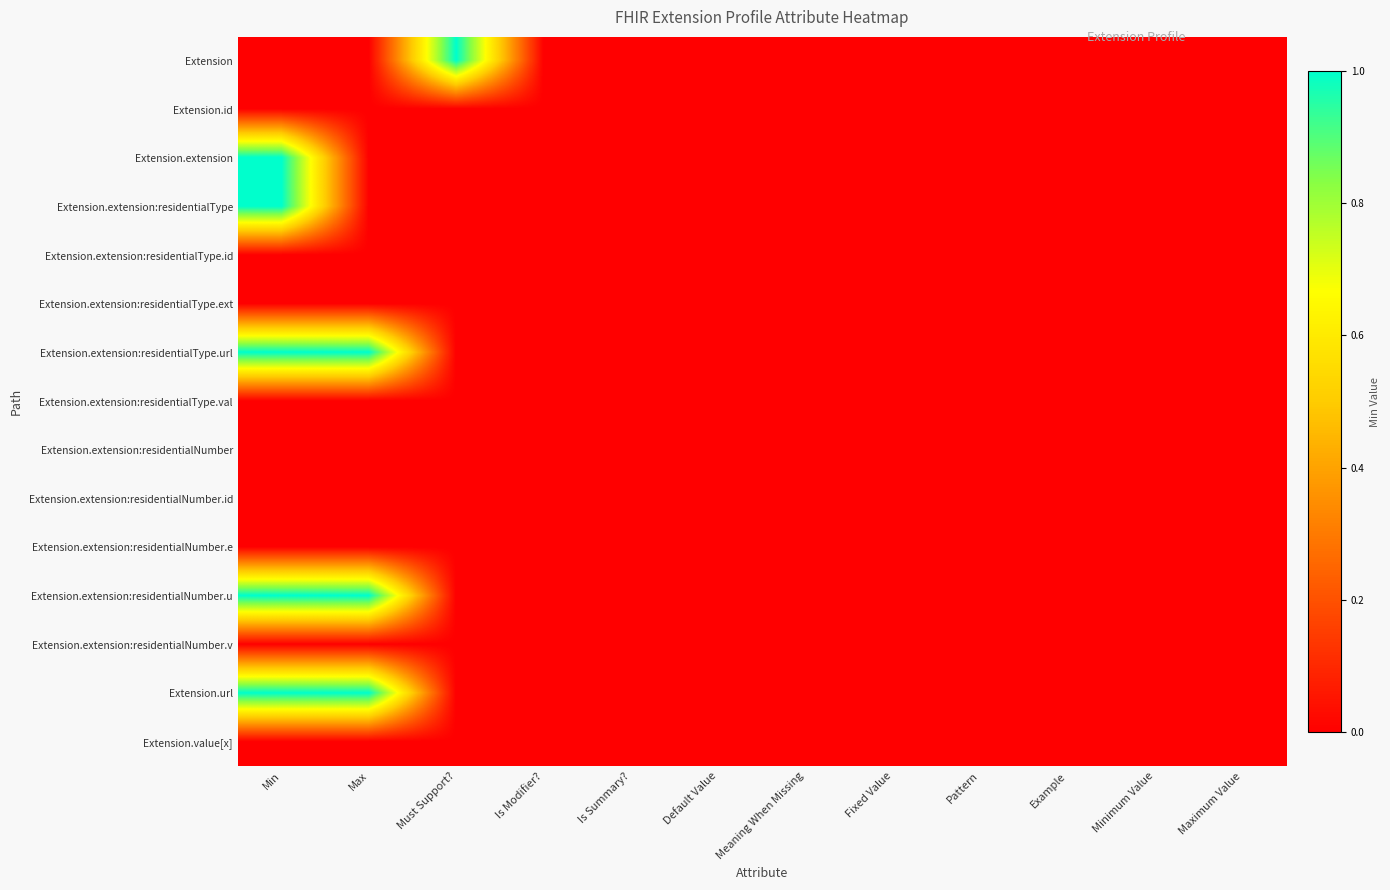

What is the greatest value displayed?

1